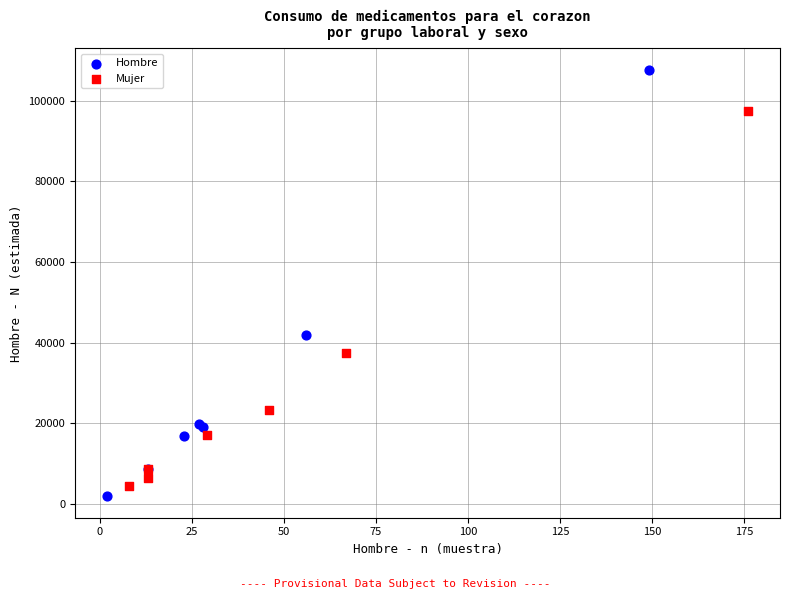

What are all the series names shown in the legend?

Hombre, Mujer